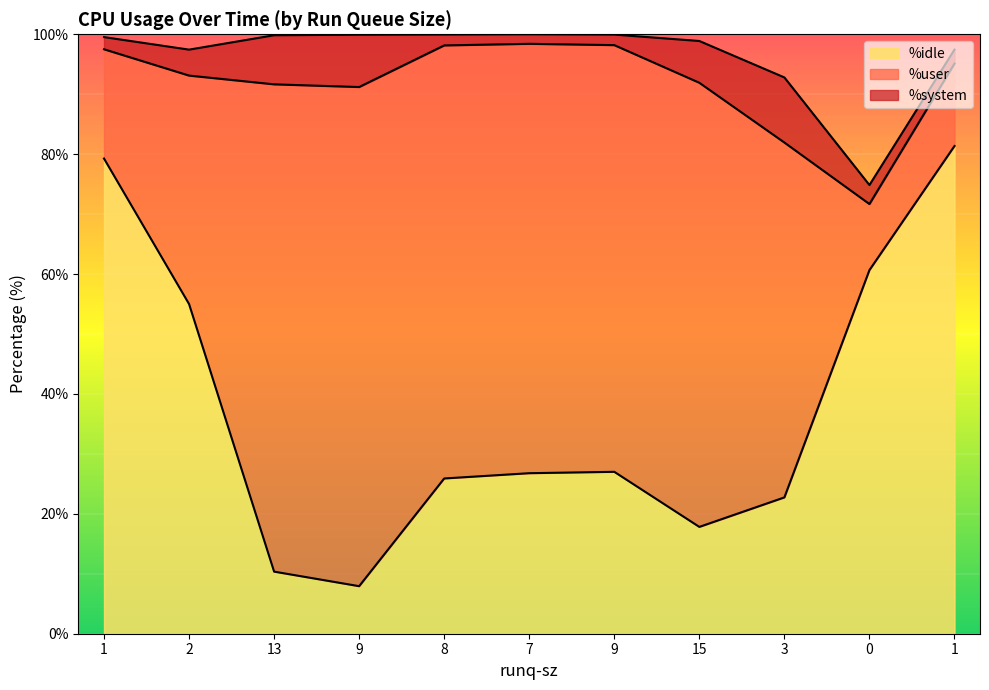

At which label does %system first exceed 3?

2